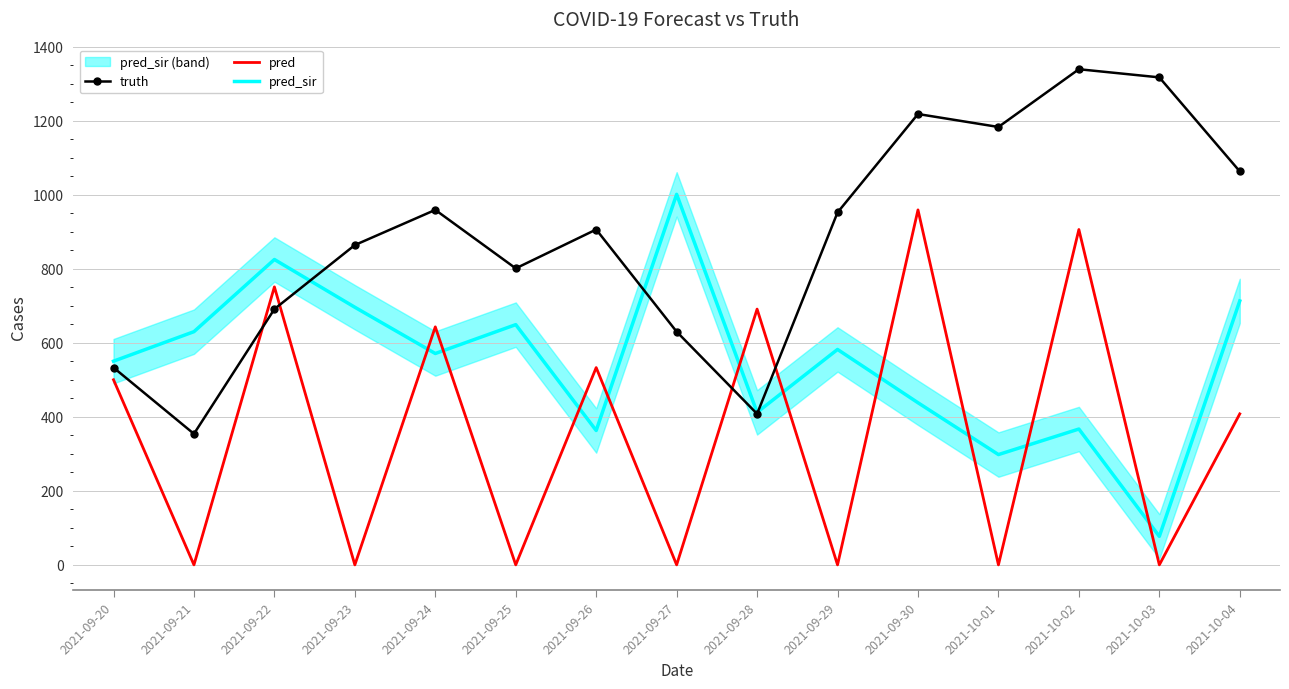

What is the total value across all series at 2021-09-29?

1534.0